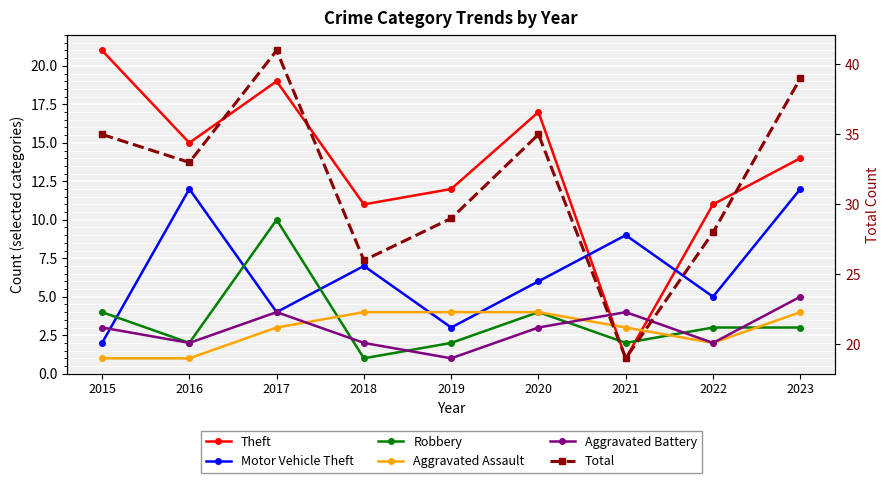

What is the total value across all series at 2020?

69